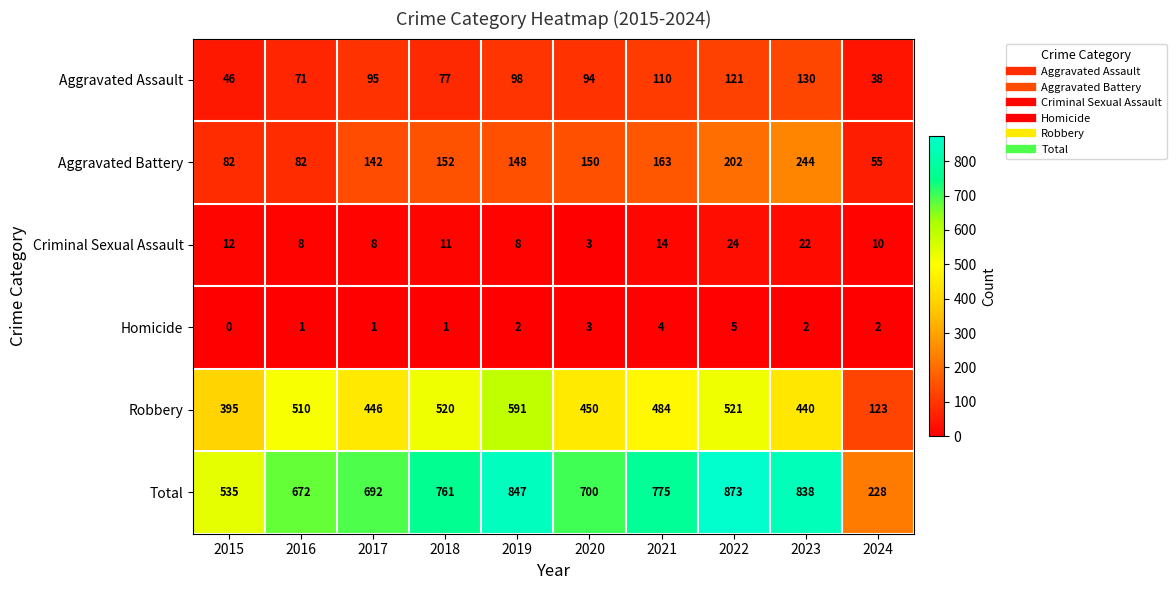

At 2021, list the series in order from smallest to largest.

Homicide, Criminal Sexual Assault, Aggravated Assault, Aggravated Battery, Robbery, Total